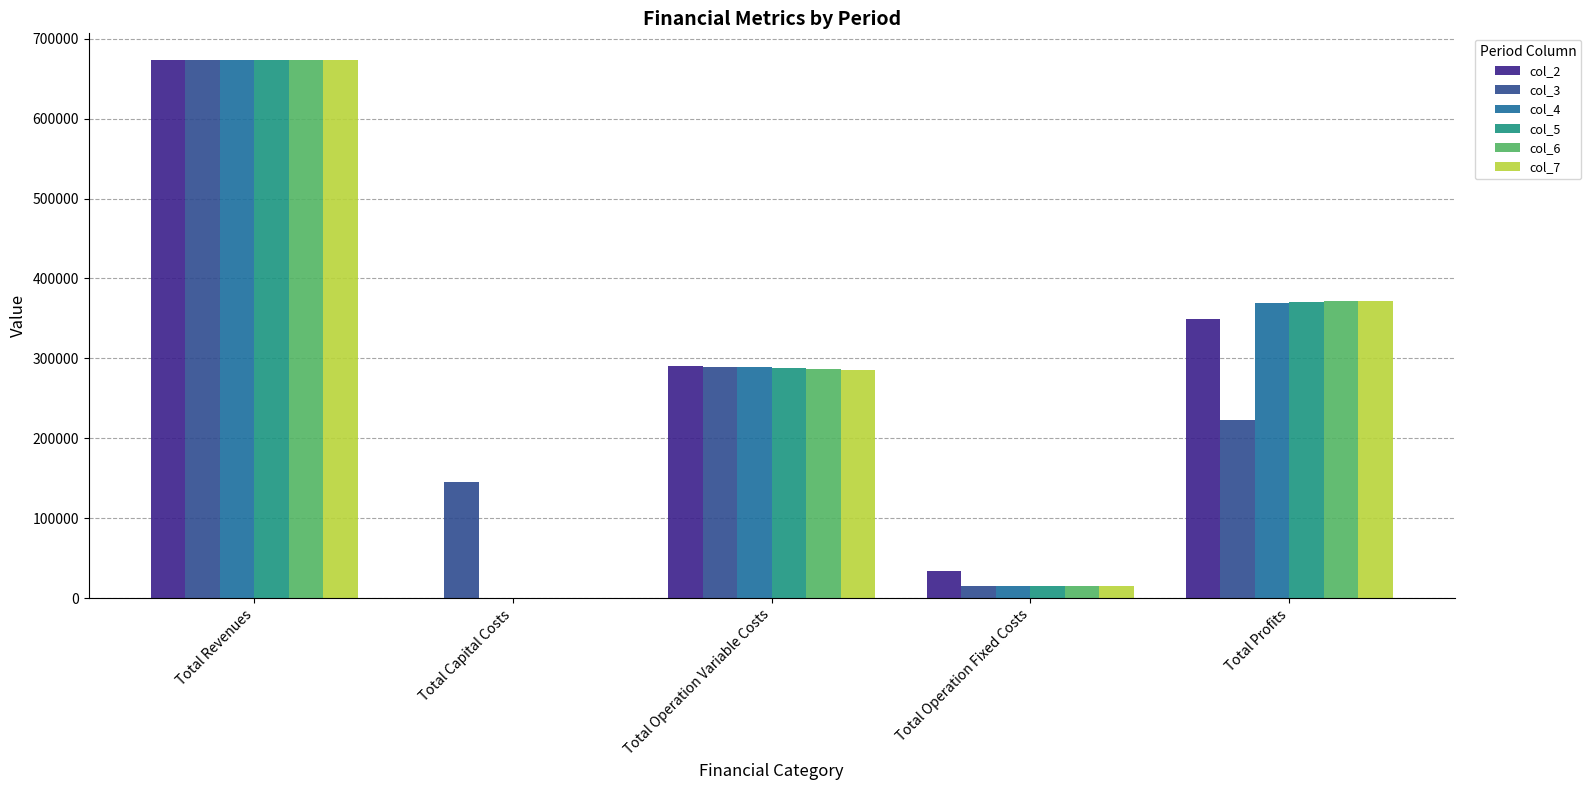

What are all the series names shown in the legend?

col_2, col_3, col_4, col_5, col_6, col_7